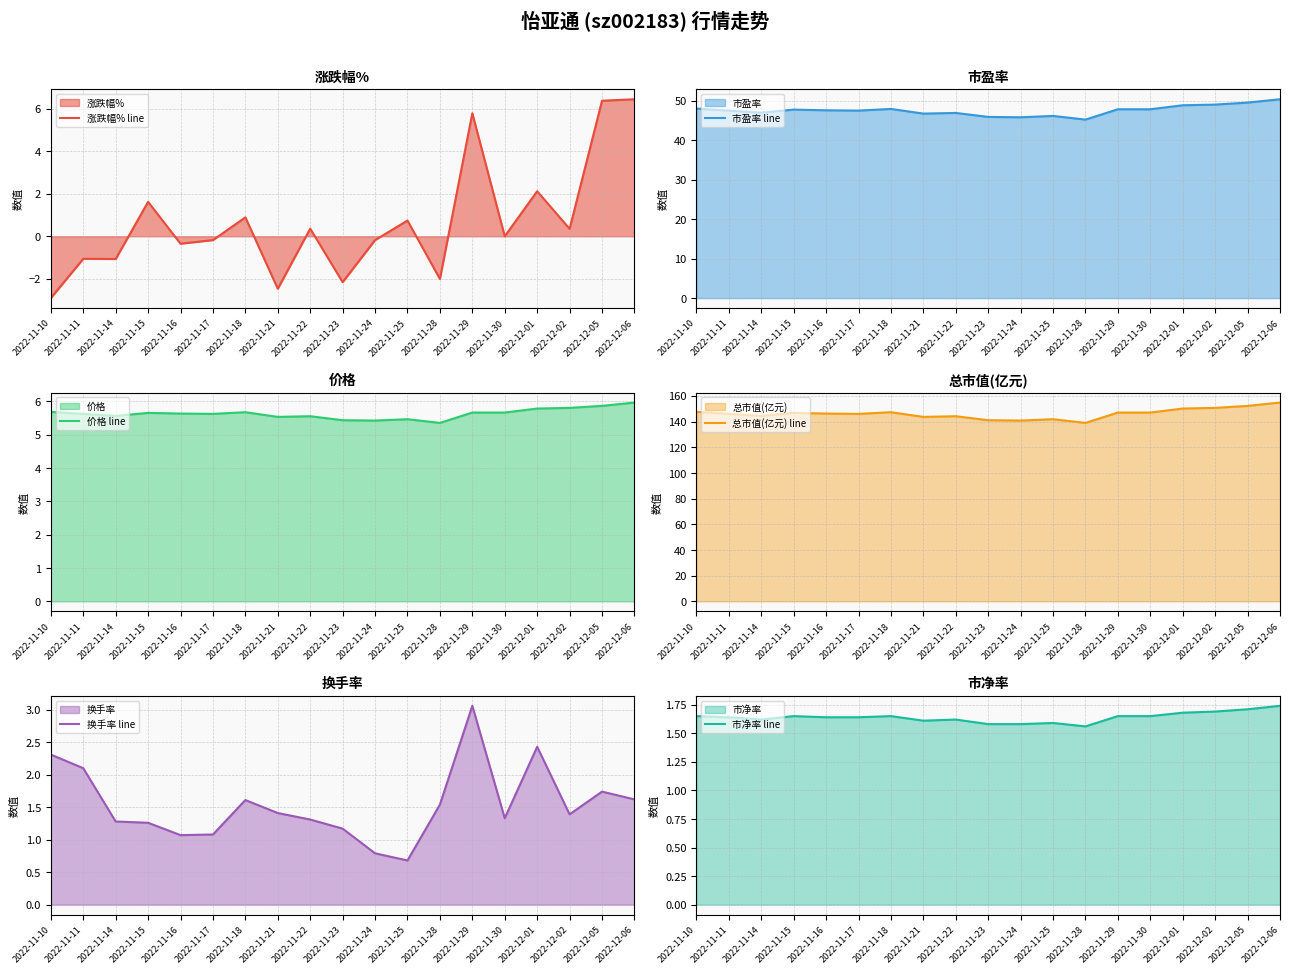

List the series in order of their peak value, highest first.

总市值(亿元) line, 市盈率 line, 涨跌幅% line, 价格 line, 换手率 line, 市净率 line